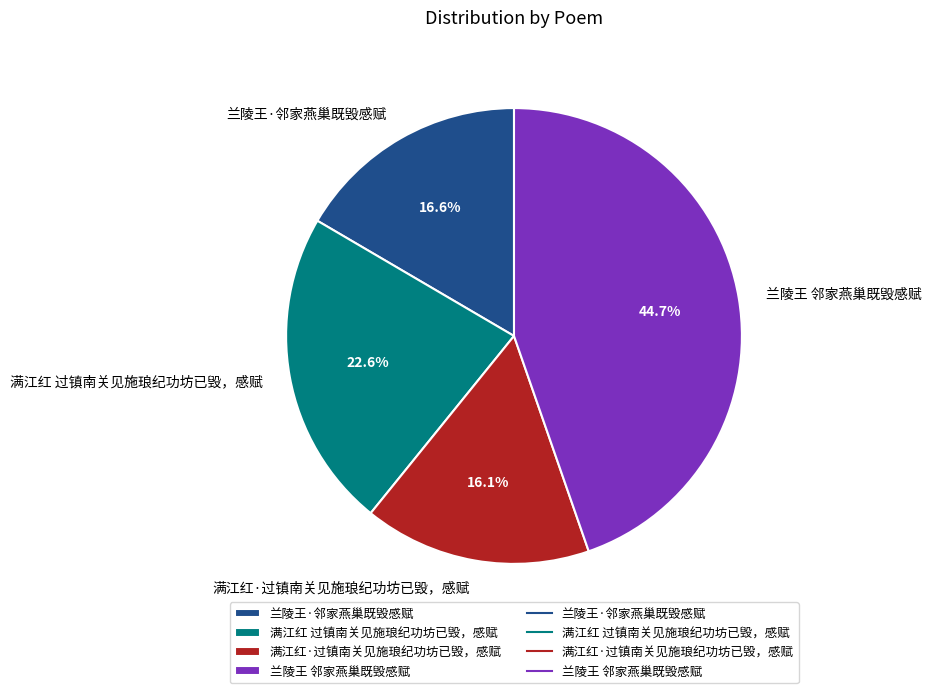

What is the largest slice in the pie chart?

兰陵王 邻家燕巢既毁感赋